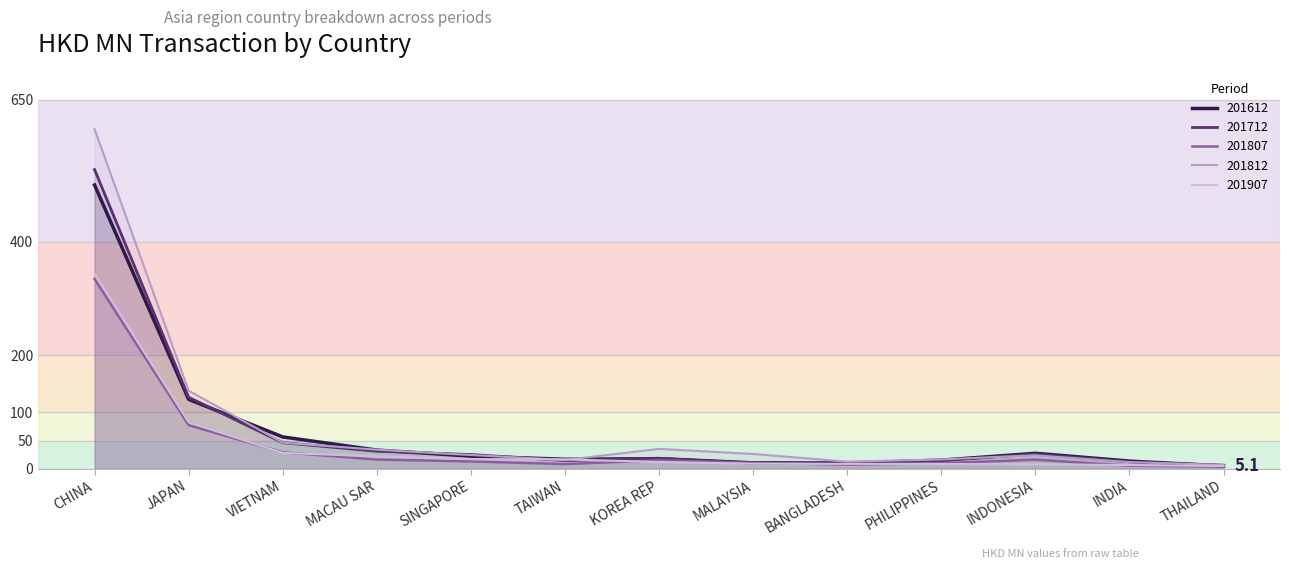

How many data points does each series have?

13